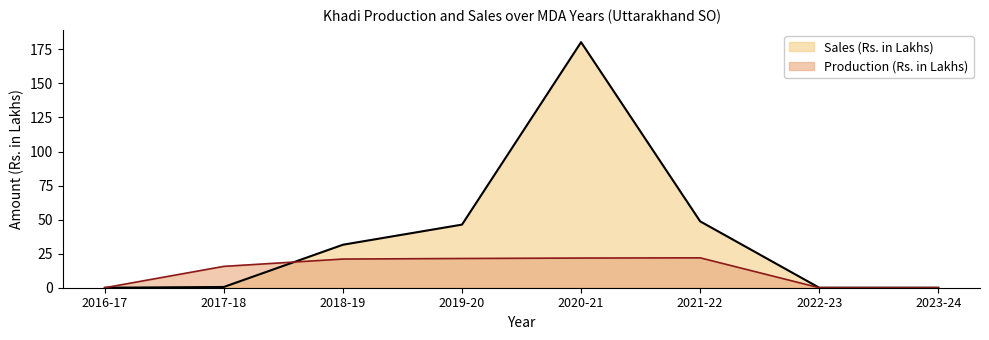

How many values in Production (Rs. in Lakhs) are above zero?

5